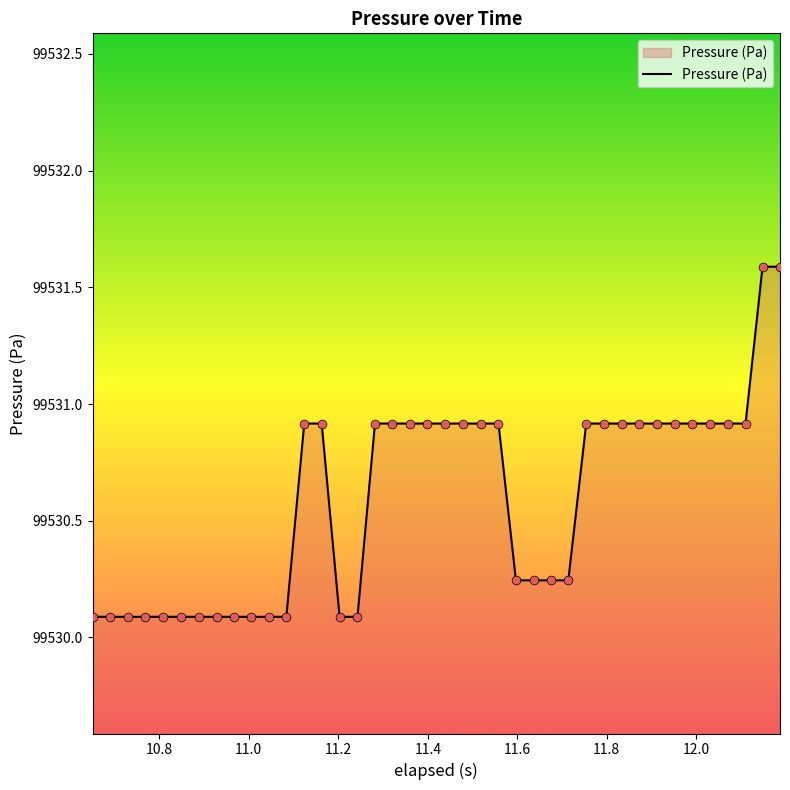

What is the difference between the maximum and minimum values?

1.5